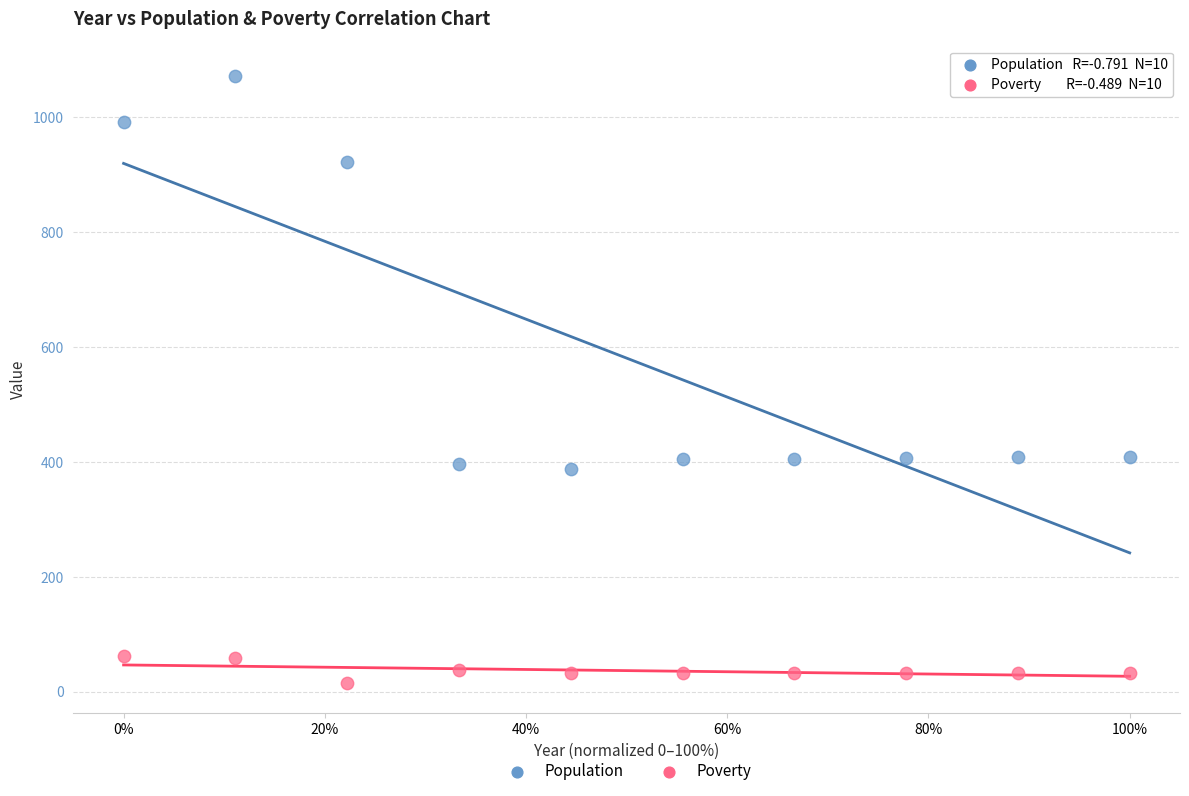

In the Population series, what Y value is closest to 730?

923